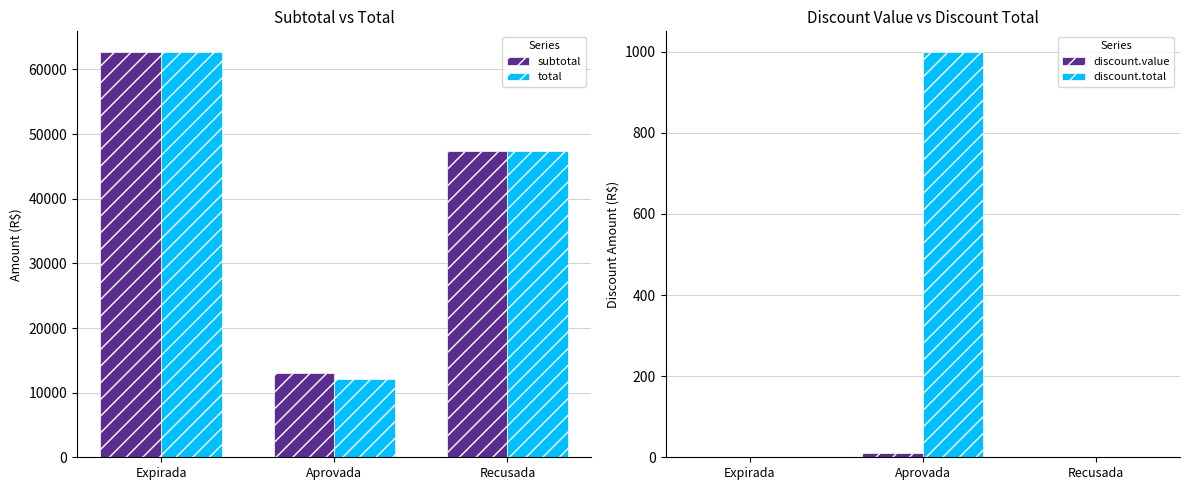

Are the bars grouped side by side (vs. stacked)?

Yes